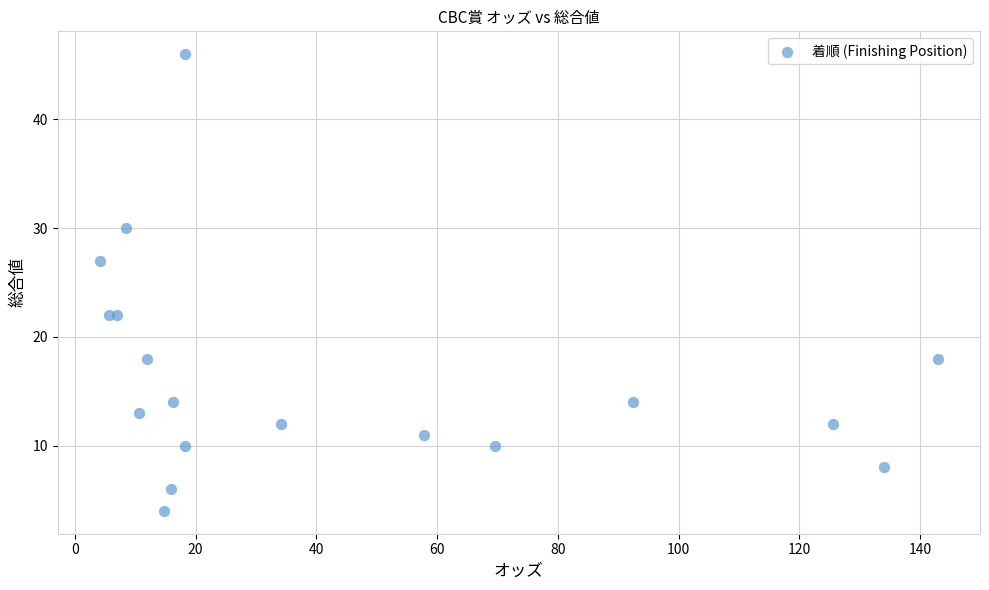

What Y value in the scatter plot is closest to 25?

27